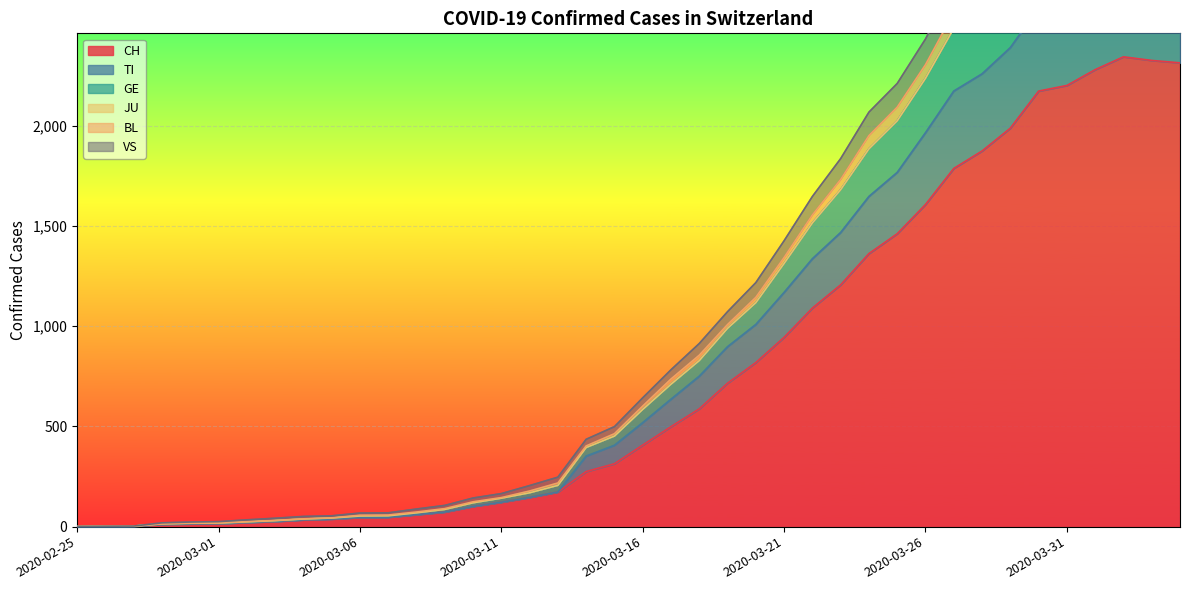

True or false: GE has a value of 2913 at 2020-03-23.

False